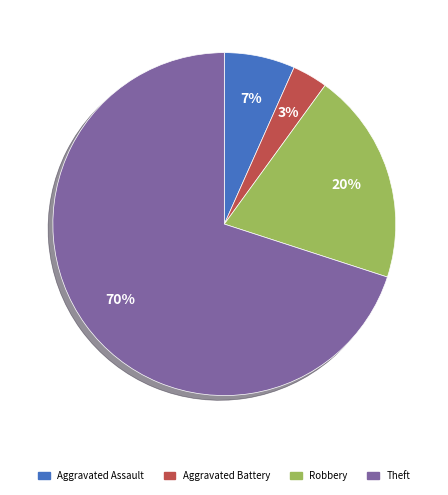

To the nearest percent, what percentage of the pie is Robbery?

20%